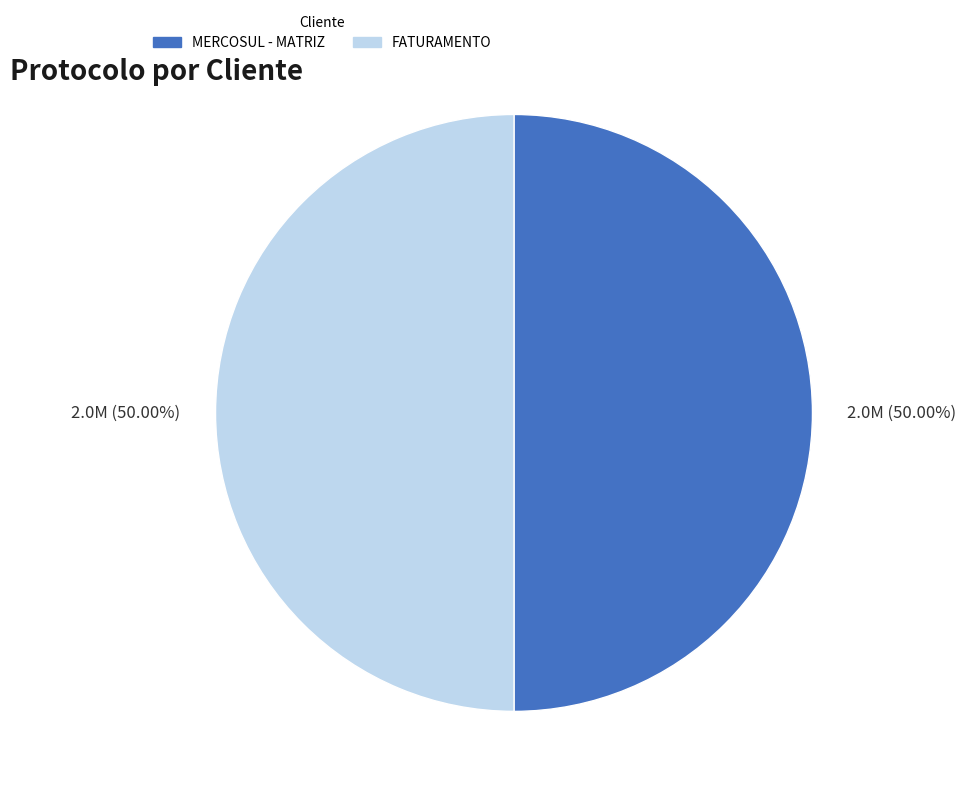

Do MERCOSUL - MATRIZ and FATURAMENTO together represent more than half of the pie?

Yes